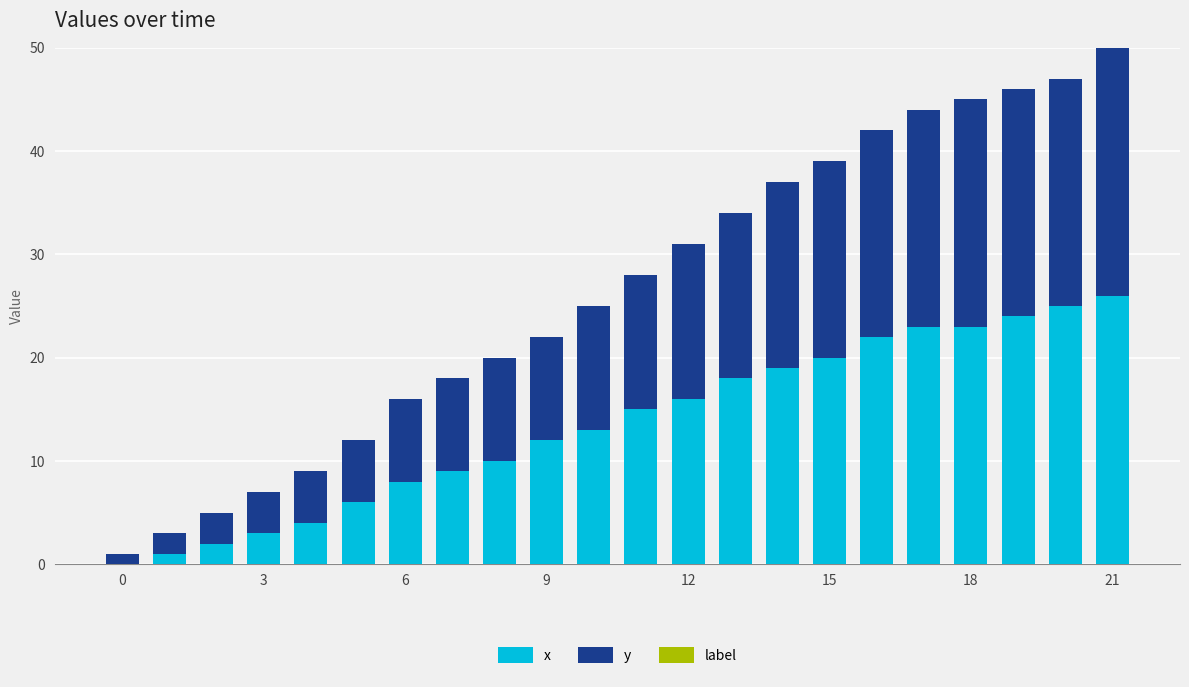

What is the highest value of the x series?

26